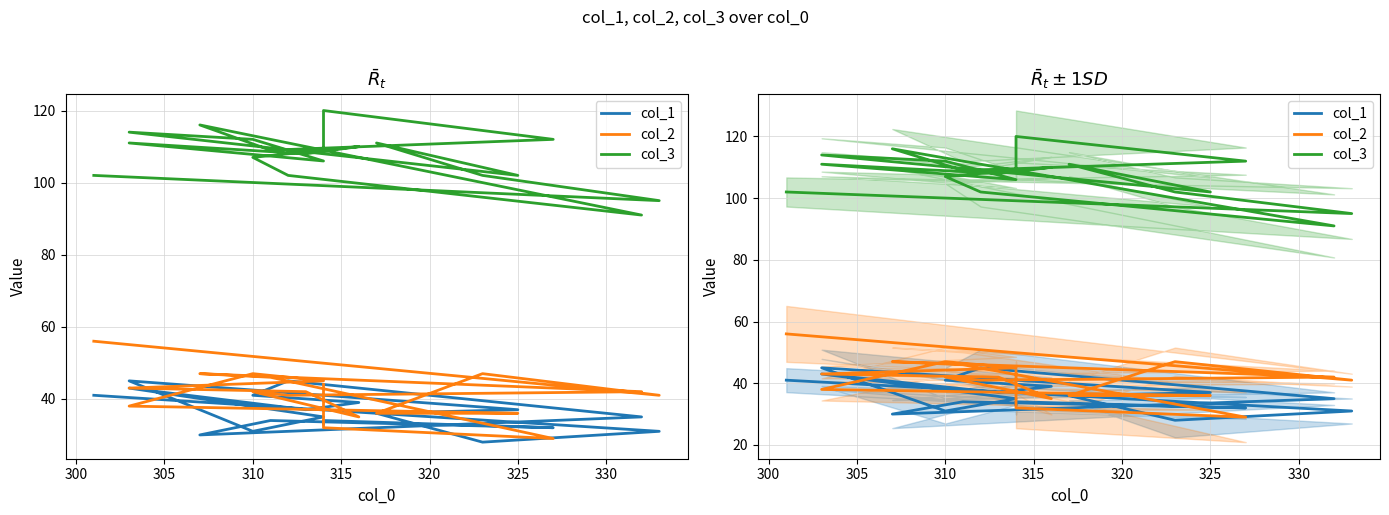

What is the label of the 15th point from the right?

315